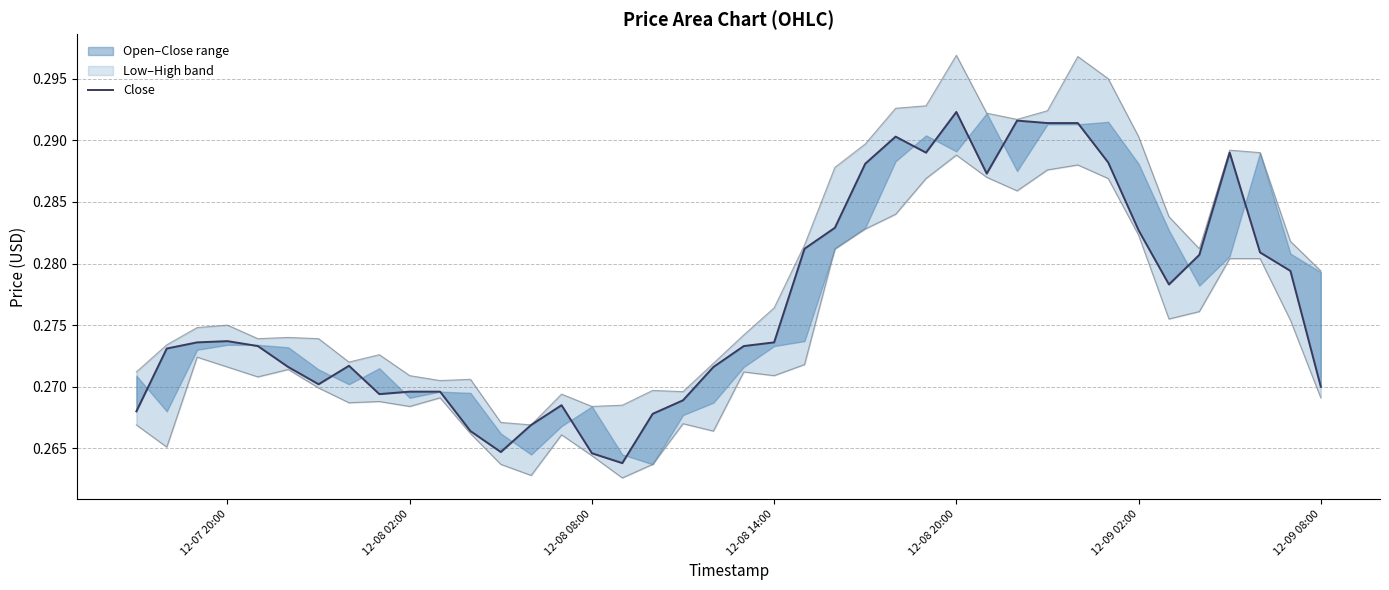

Is the value of Low at 14 greater than the value of Open at 35?

No